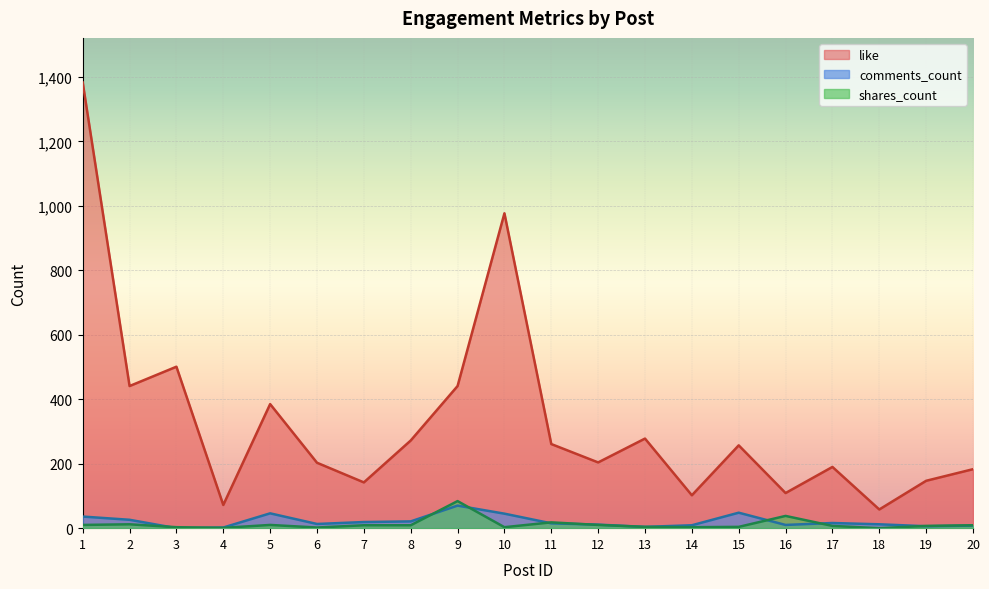

Which series has the largest total across all categories?

like